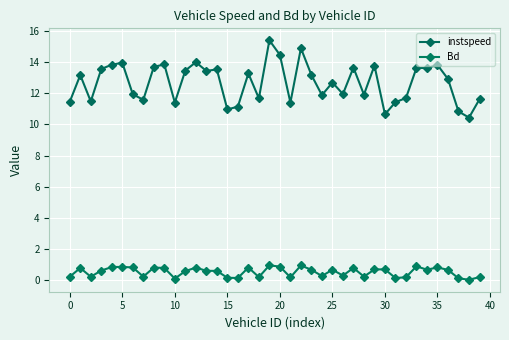

True or false: Bd and instspeed cross at least once.

False